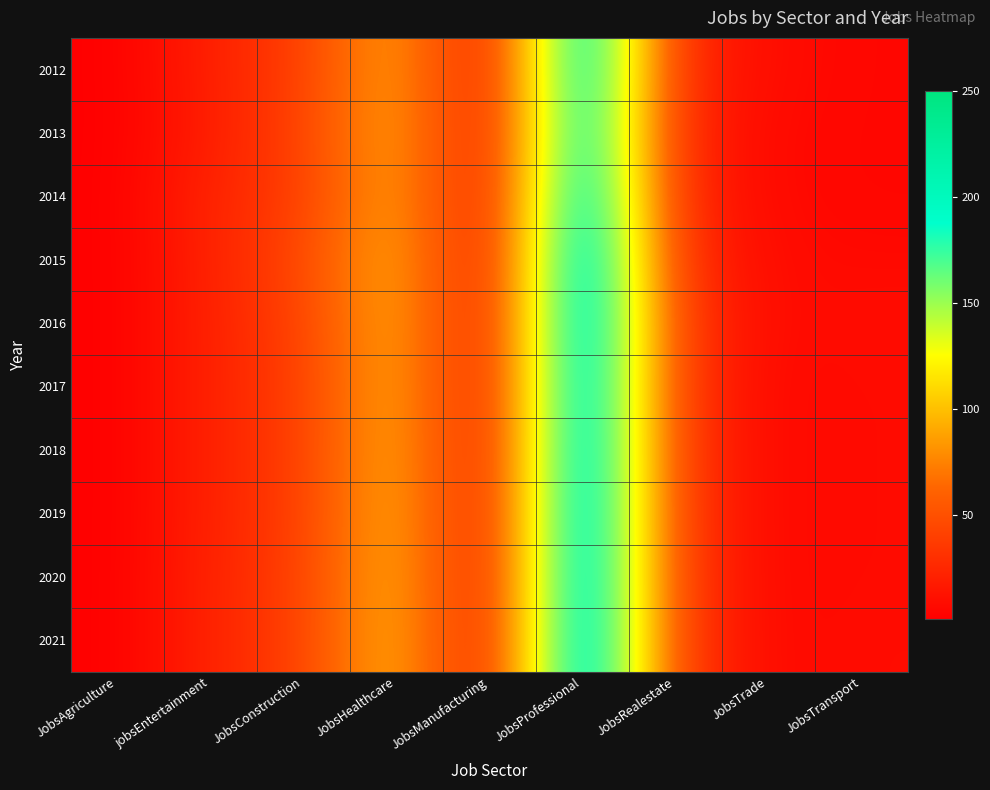

At which category does the chart reach its peak across all series?

JobsProfessional